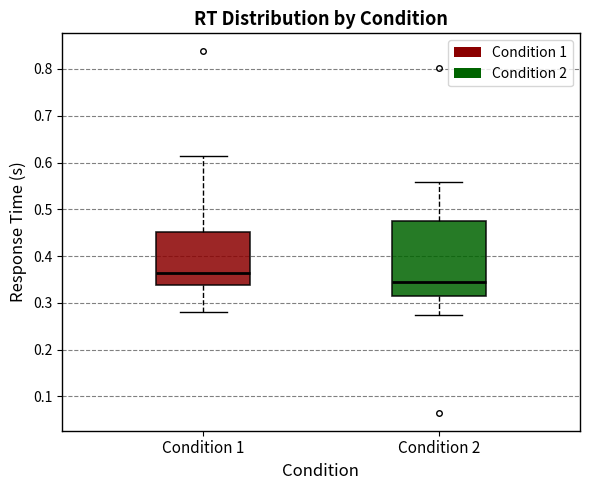

Comparing the boxes themselves (not the whiskers), which one is the tallest?

Condition 2